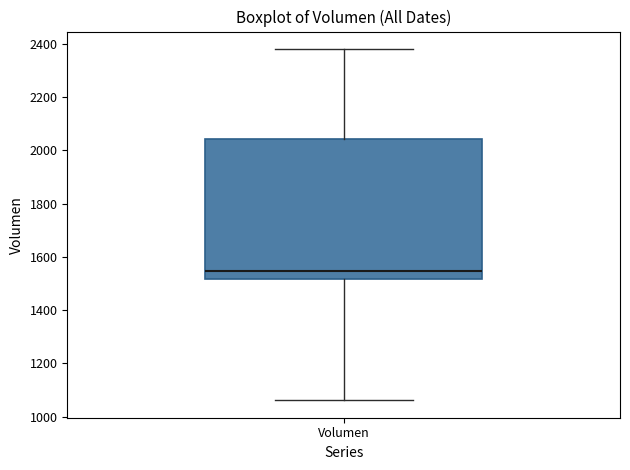

Where does the upper whisker of the box for Volumen end on the y-axis? The values are not printed on the chart, so give them approximately, as read against the axis.

2380